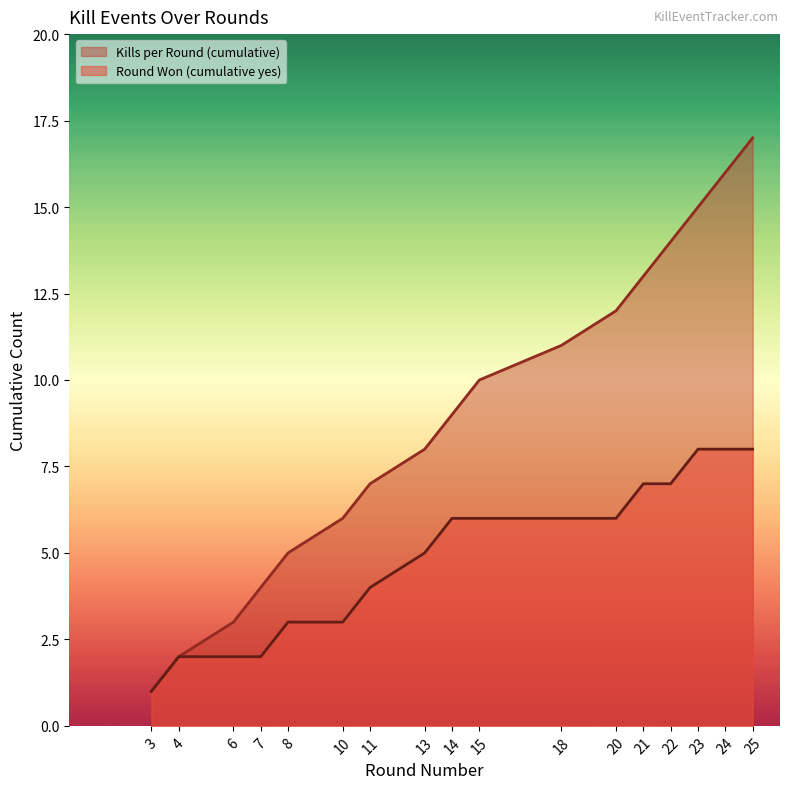

The Round Won (cumulative yes) series shows 3 at 25. True or false?

False